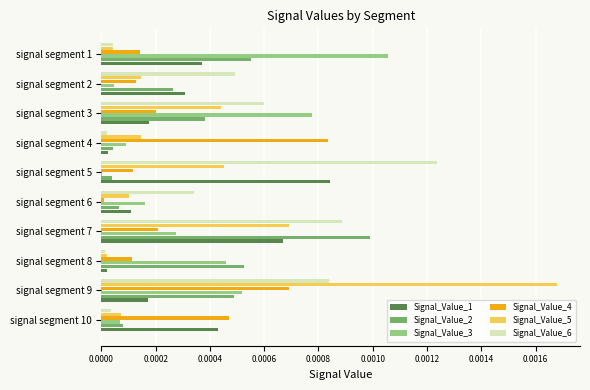

How many categories are shown in the chart?

10